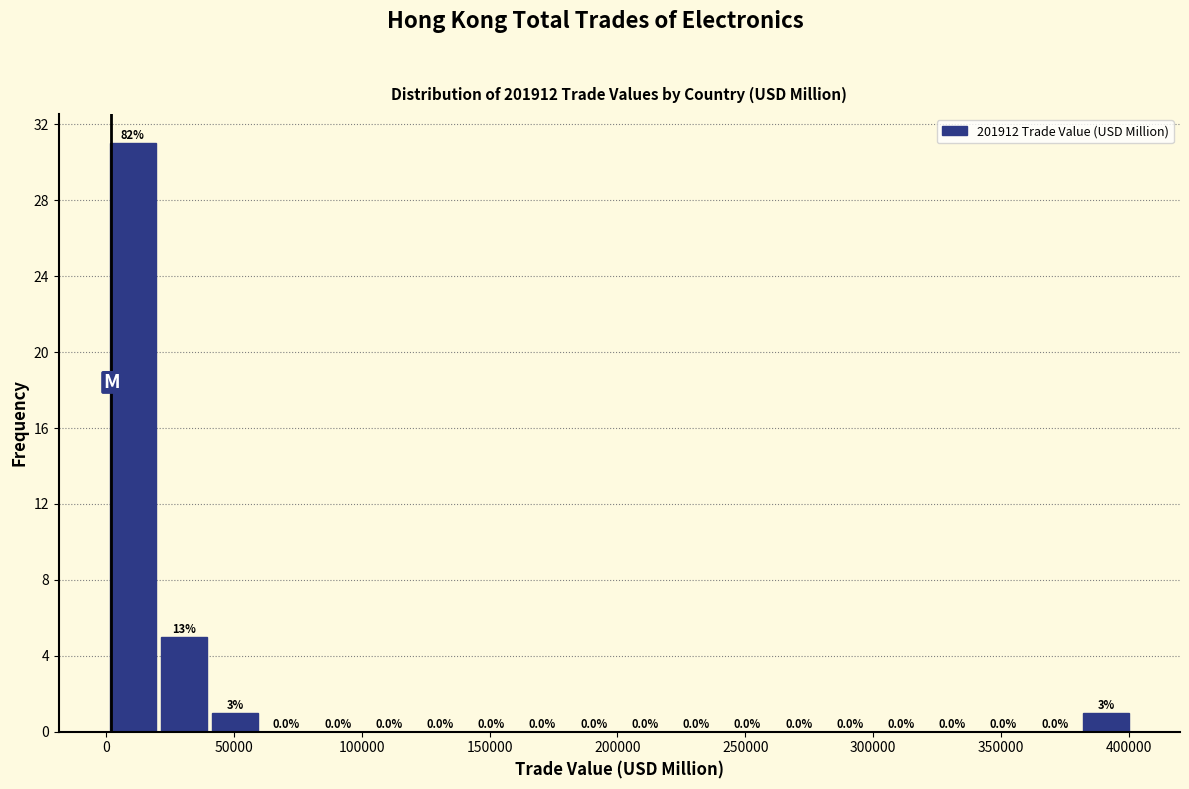

Which range on the x-axis has the tallest bar?

0 to 20000